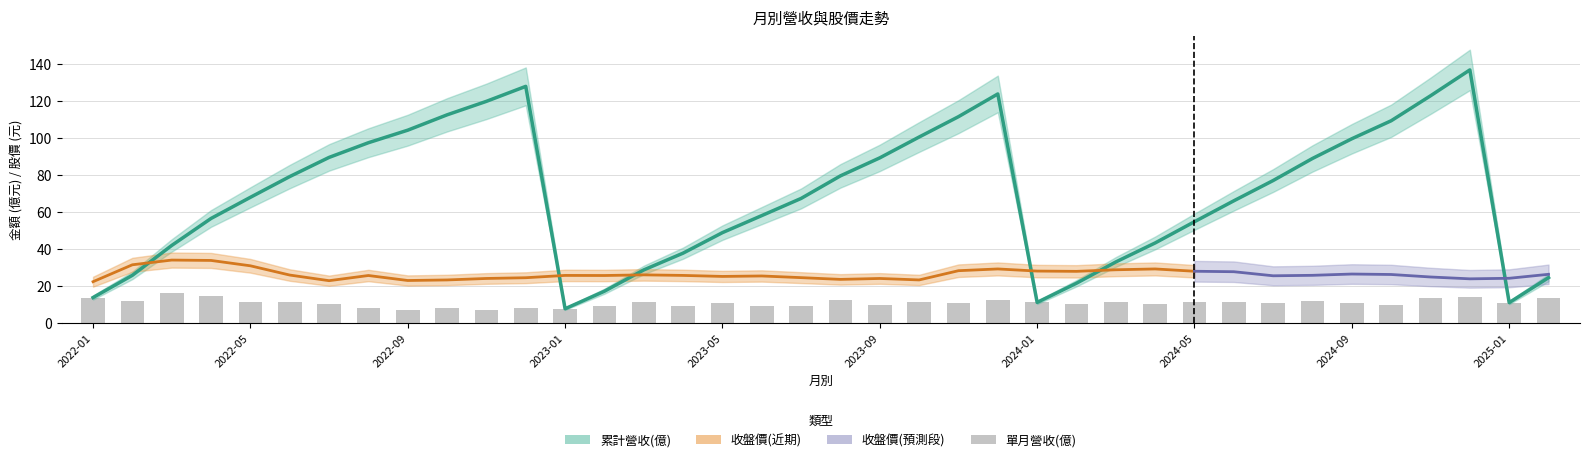

Is it true that 單月營收(億) equals 13.5 at 2022-07?

False